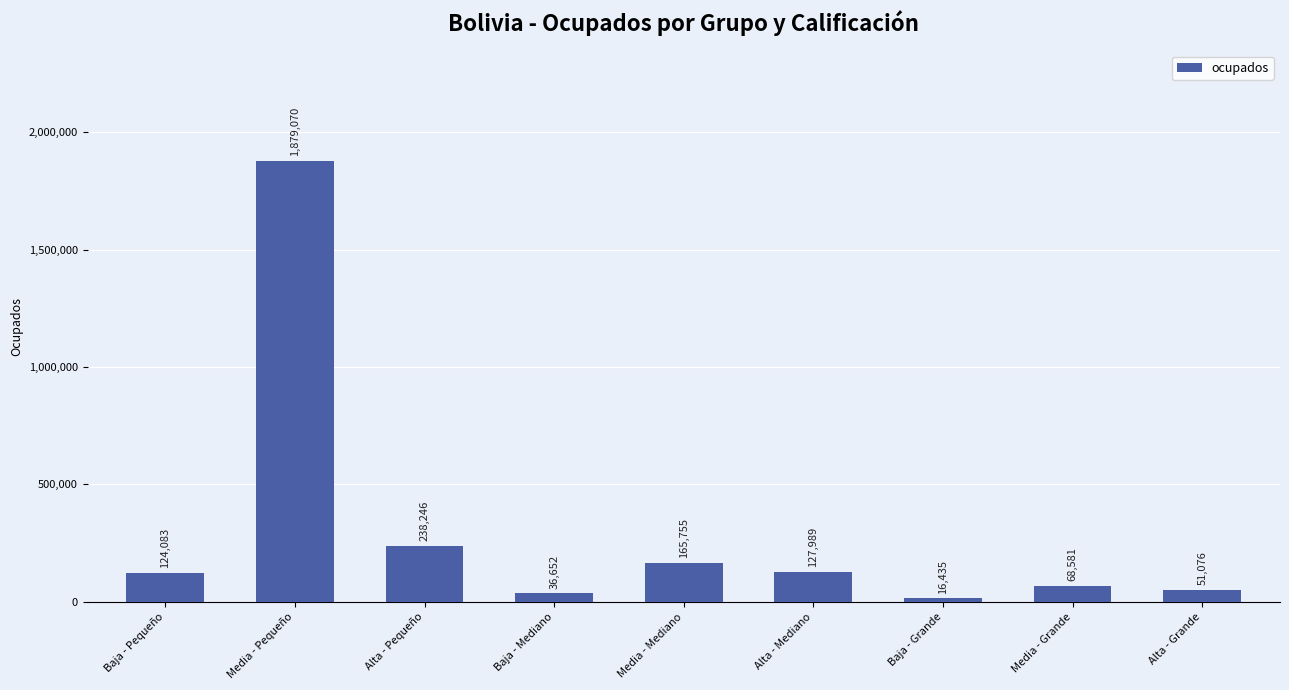

Are the bars grouped side by side (vs. stacked)?

No